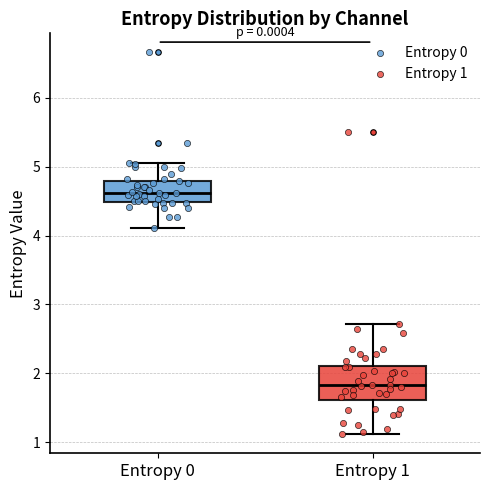

Which box is the tallest, from its lower edge to its upper edge?

Entropy 1